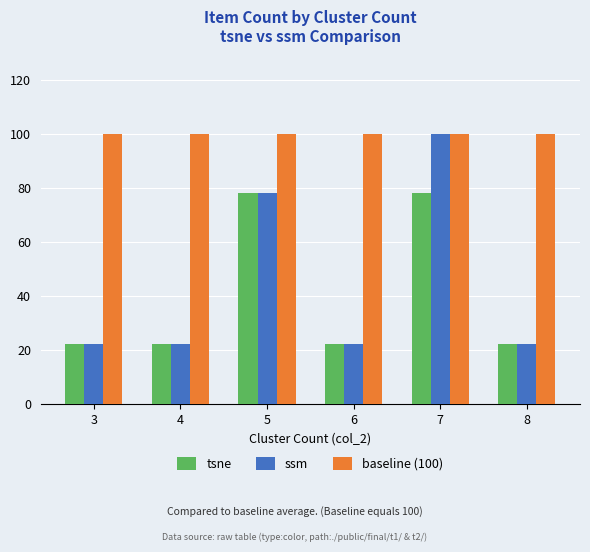

Reading left to right, list all the values displayed in this chart.

tsne: 22	22	78	22	78	22
ssm: 22	22	78	22	100	22
baseline (100): 100	100	100	100	100	100